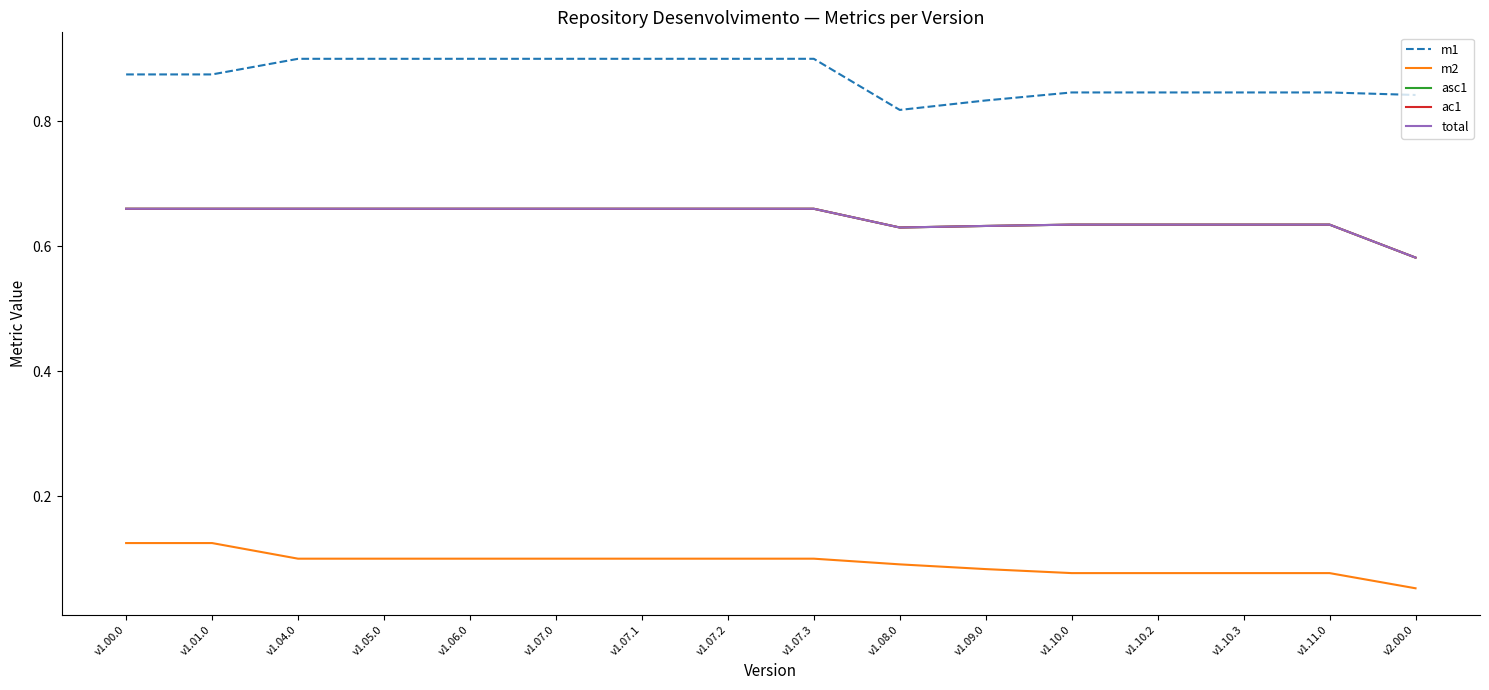

Which series has the largest total across all categories?

m1